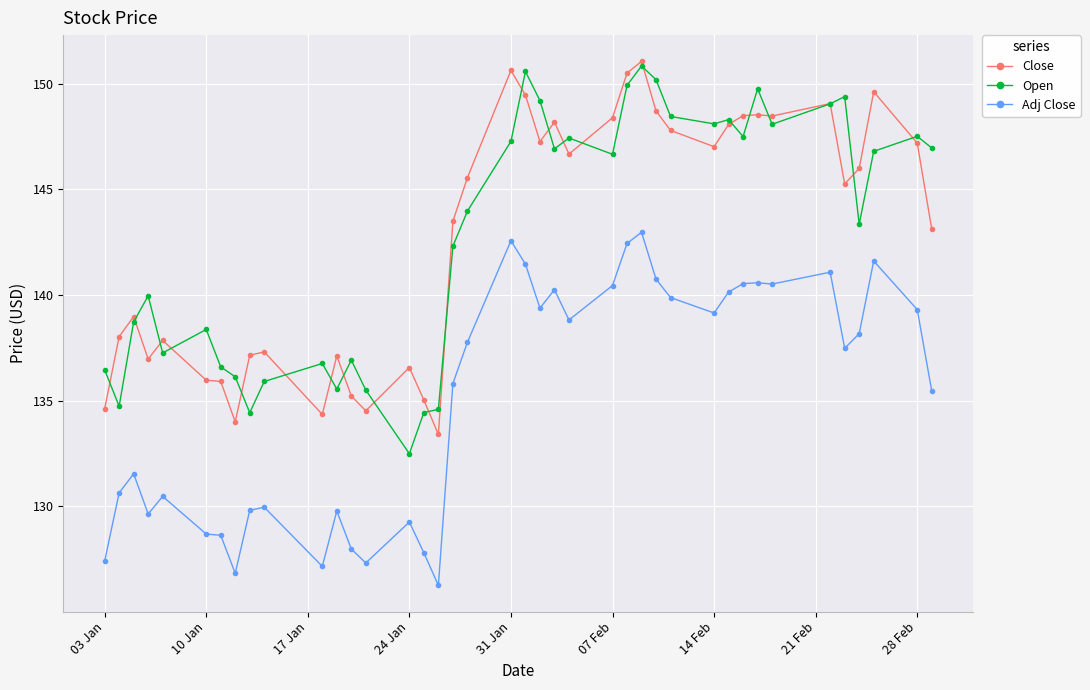

How many data points in Open are less than 146?

20